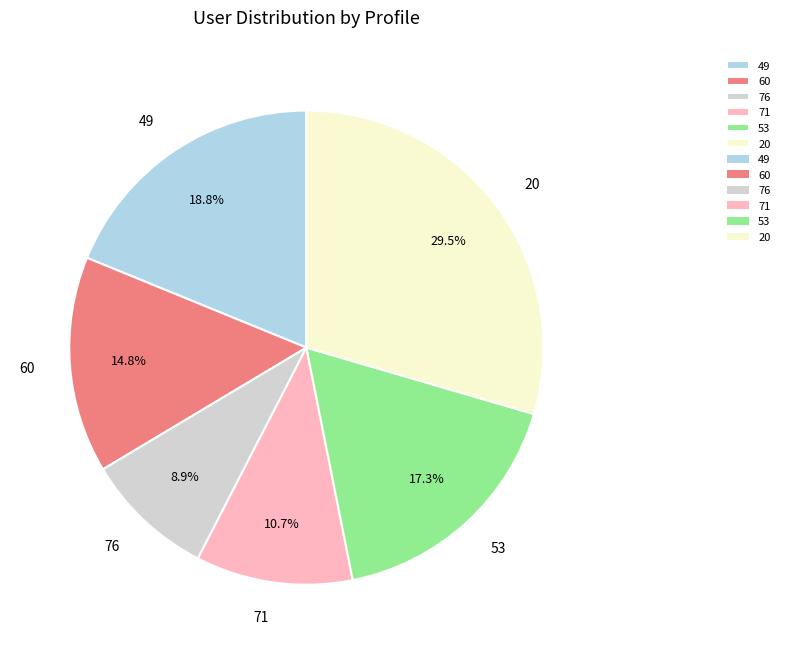

Rank the categories by value from highest to lowest.

20, 49, 53, 60, 71, 76